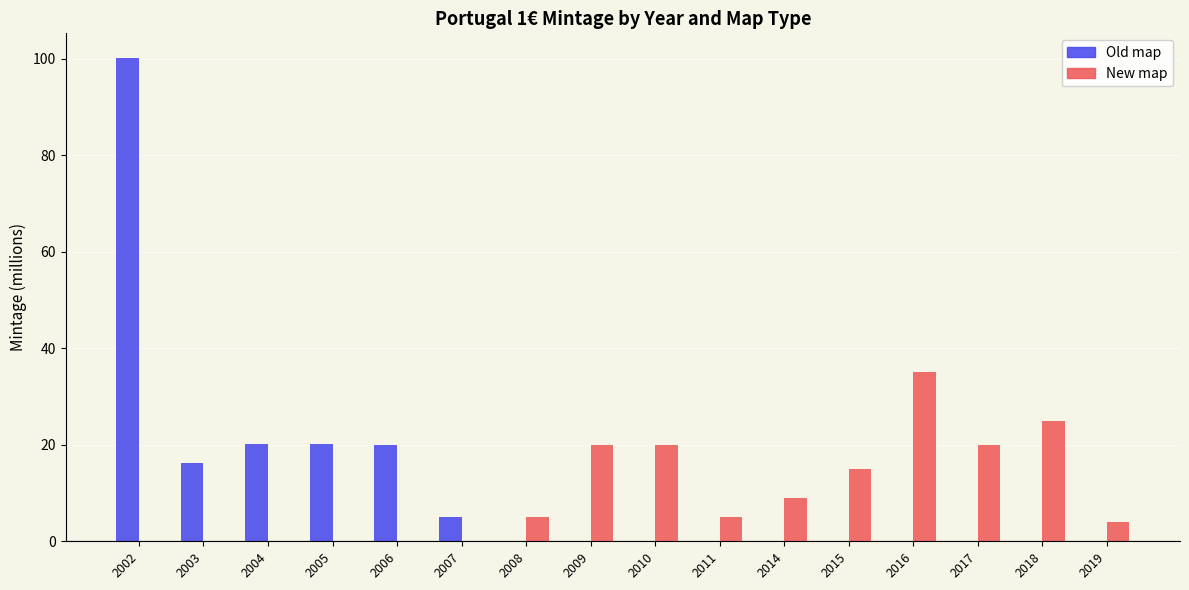

The Old map series shows 0.0 at 2019. True or false?

True